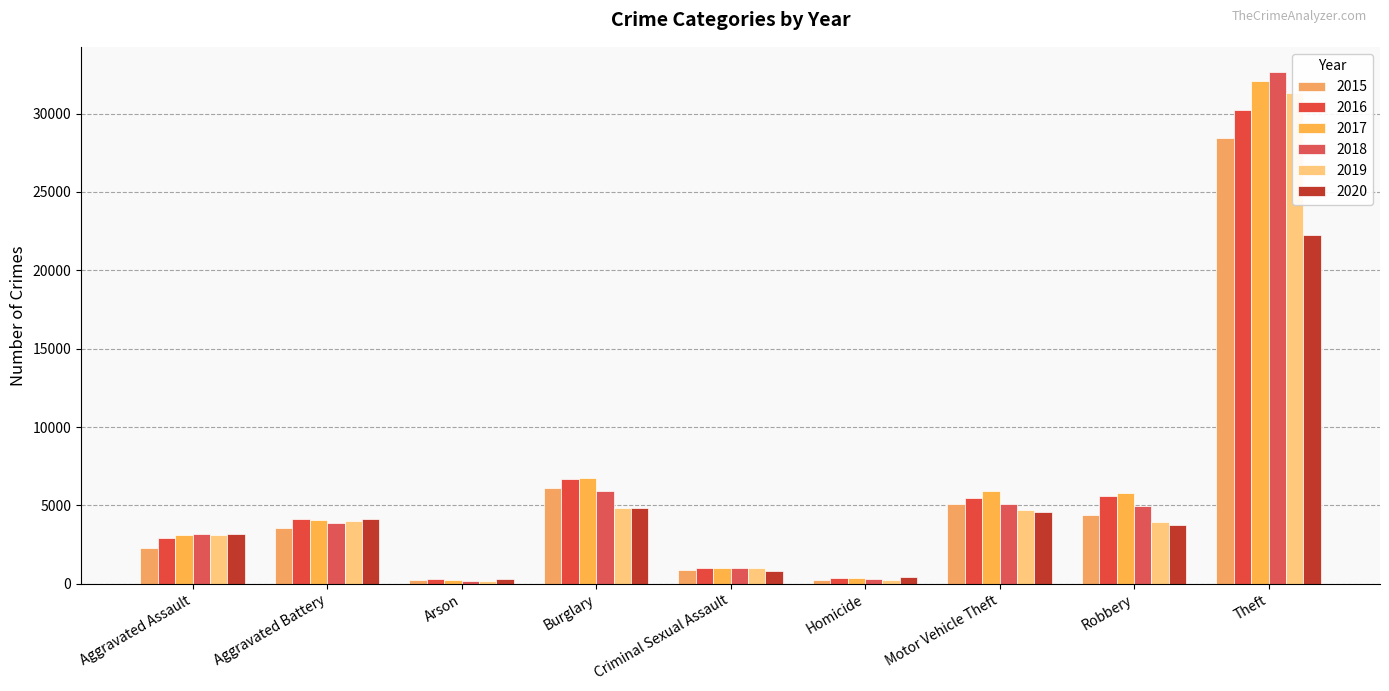

What is the label of the 1st bar from the left?

Aggravated Assault